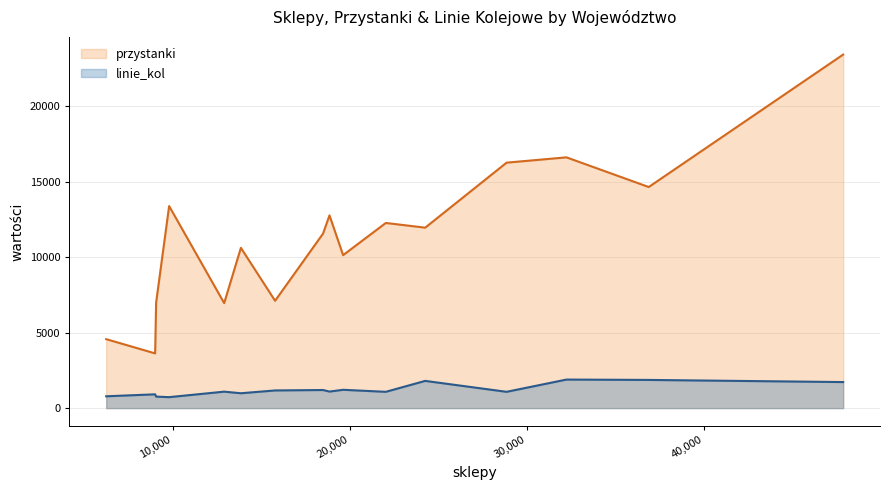

Which series has the largest range (max minus min)?

przystanki